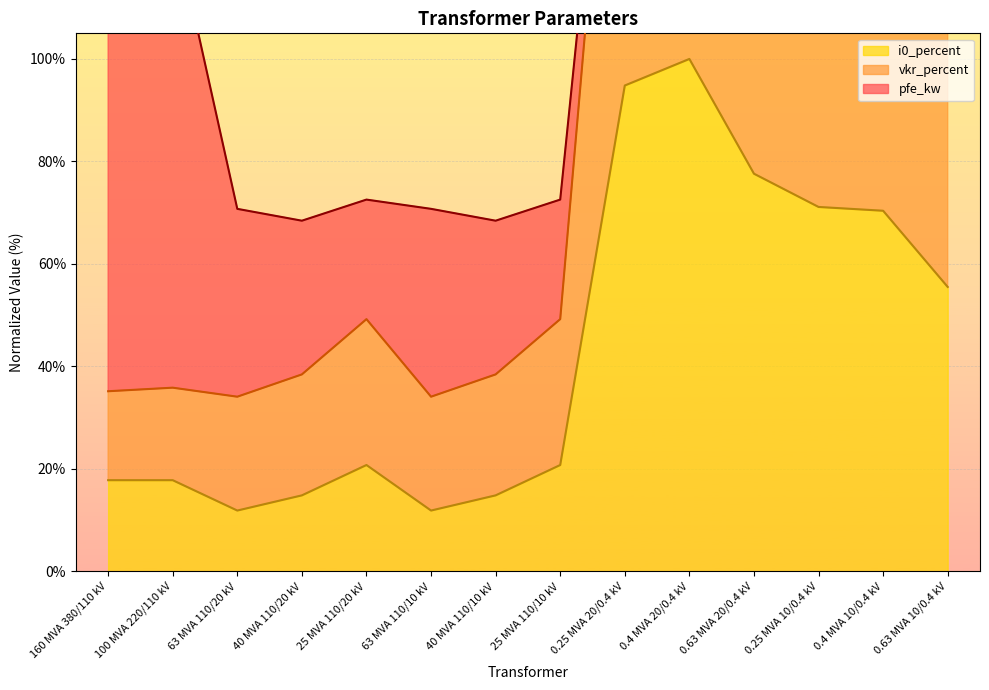

What is the label of the 9th point from the right?

63 MVA 110/10 kV